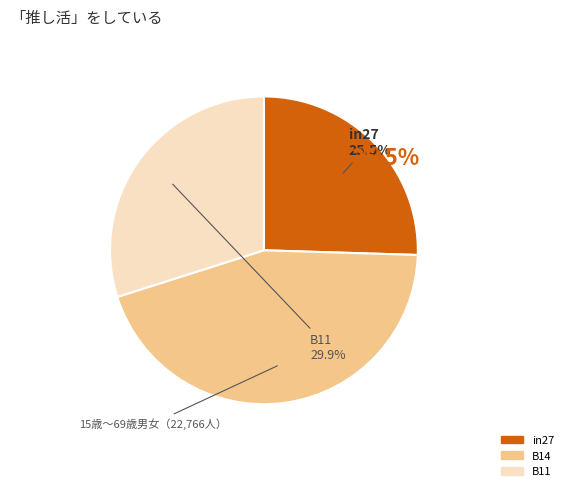

Does in27 account for over 50% of the chart?

No